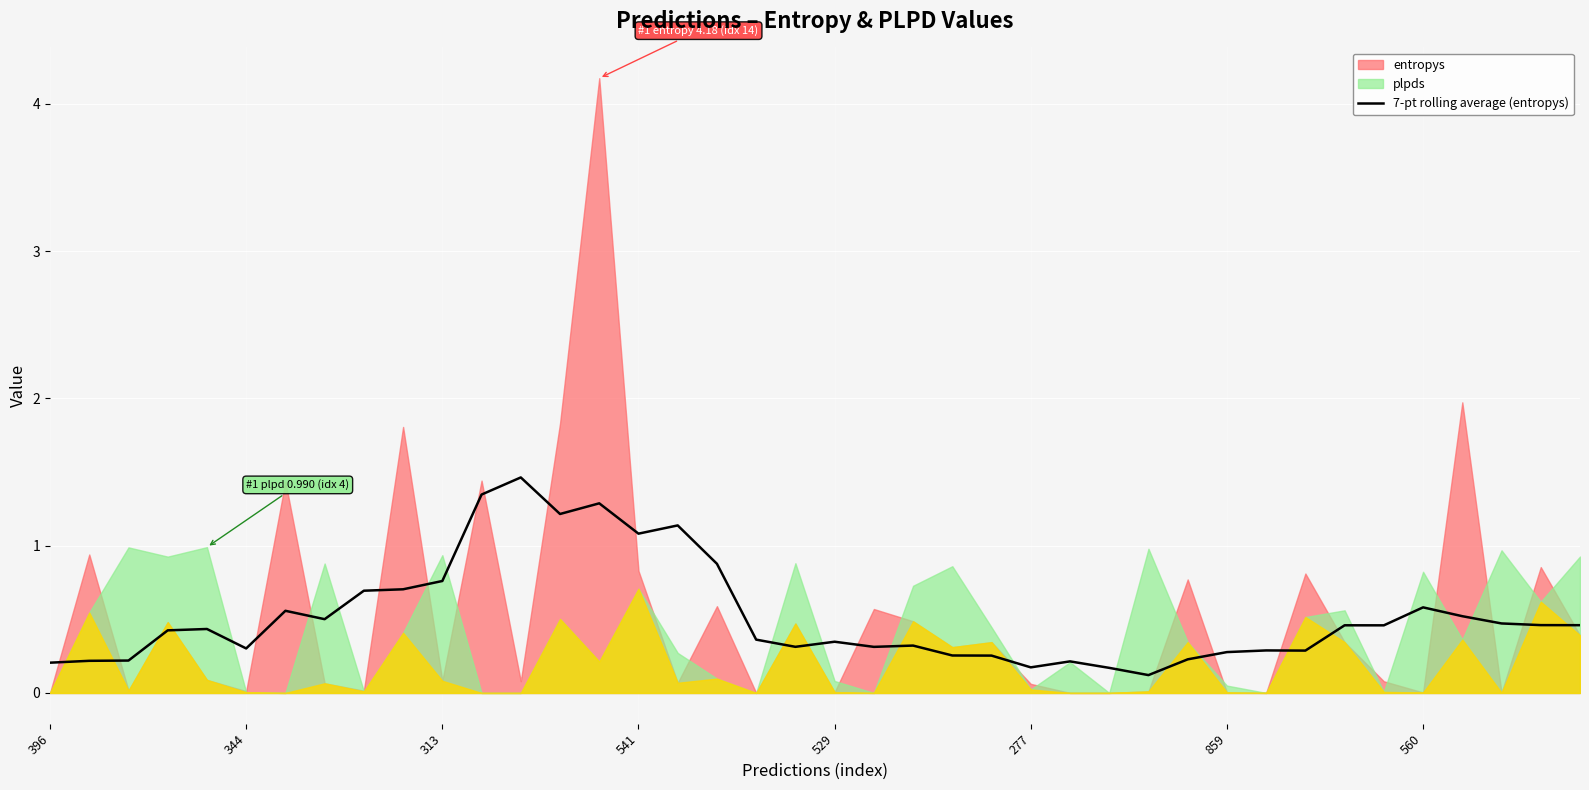

What is the maximum value for 7-pt rolling average (entropys)?

1.5